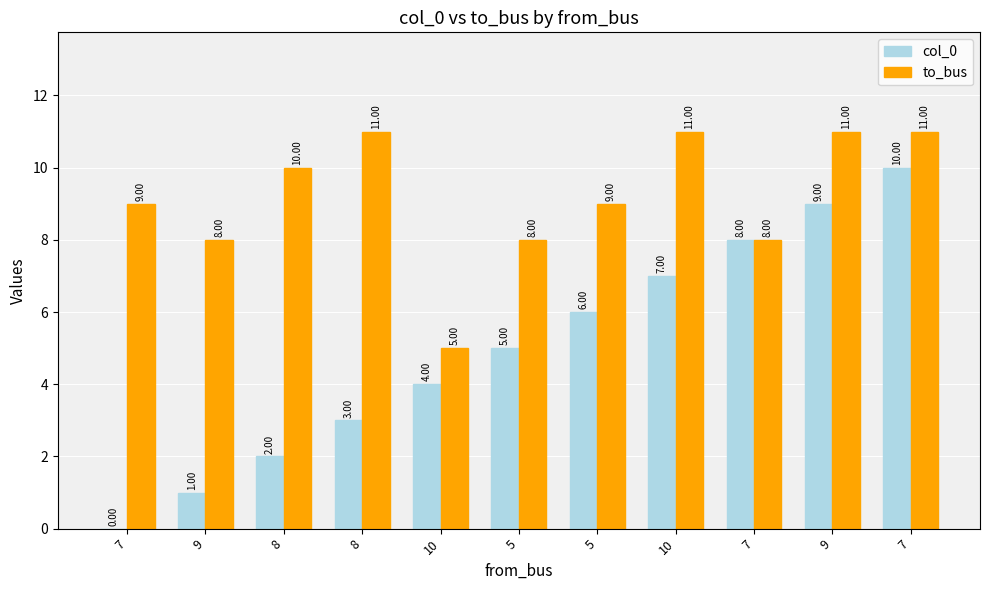

What is the sum of the col_0 values at 5 and 7?

5